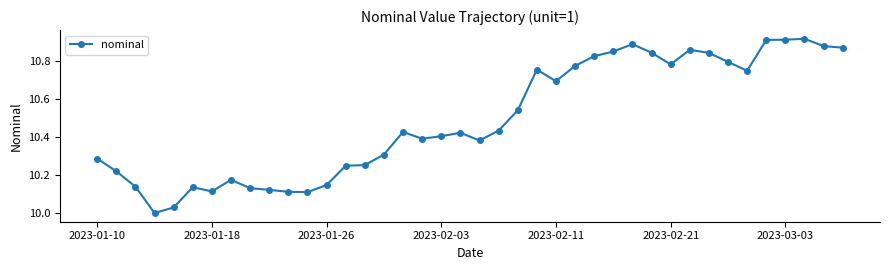

True or false: there are more than 0 points higher than both neighbors.

True